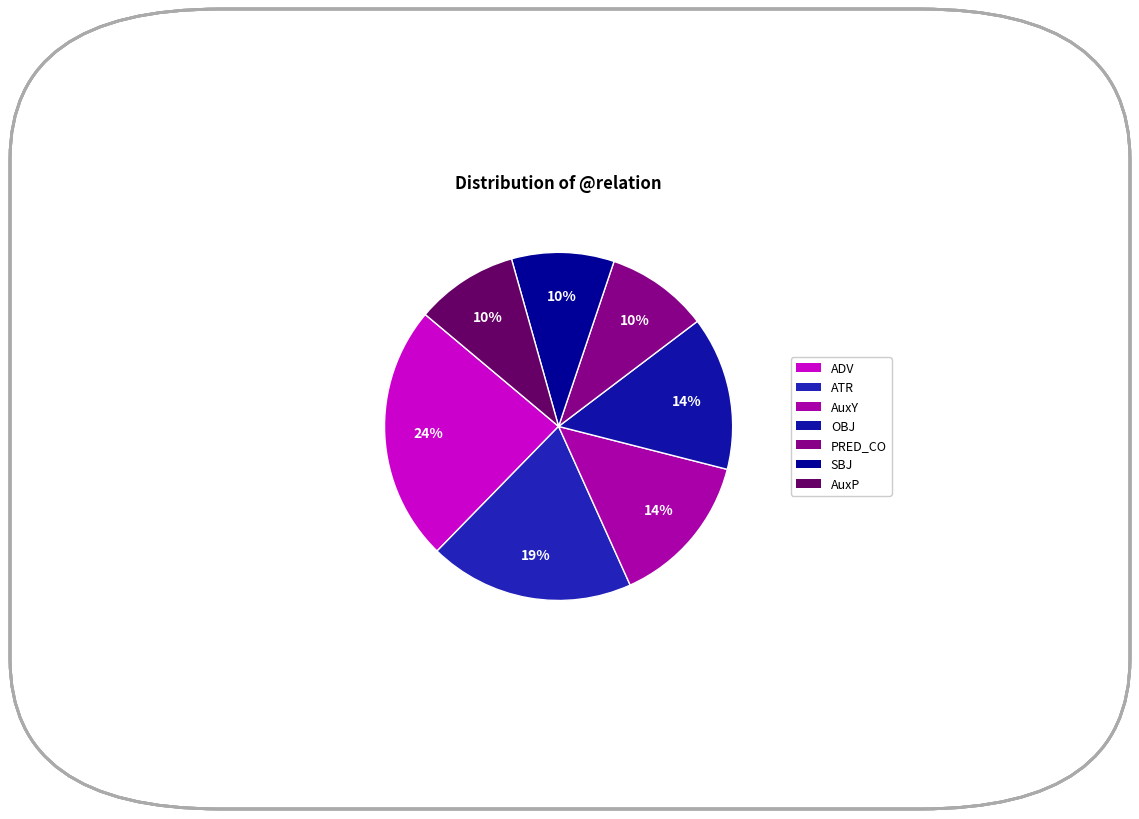

Which slice is the smallest?

AuxP